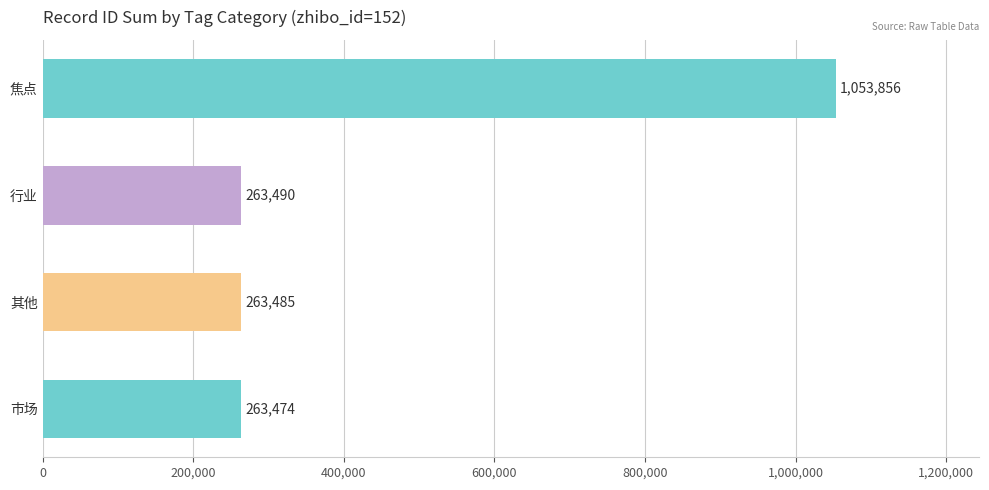

Which has a higher value, 市场 or 行业?

行业